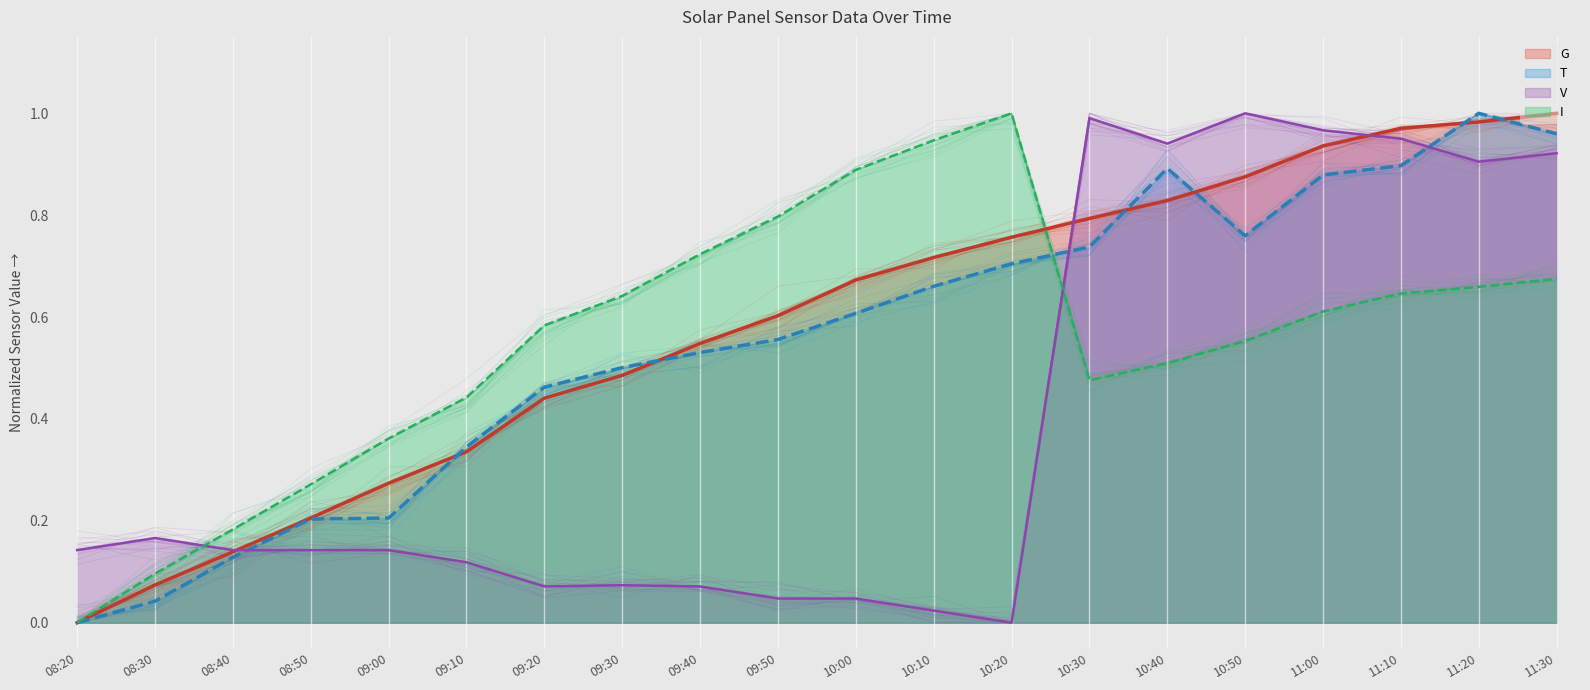

List the series in order of their peak value, lowest first.

G (mean), T (mean), V (mean), I (mean)